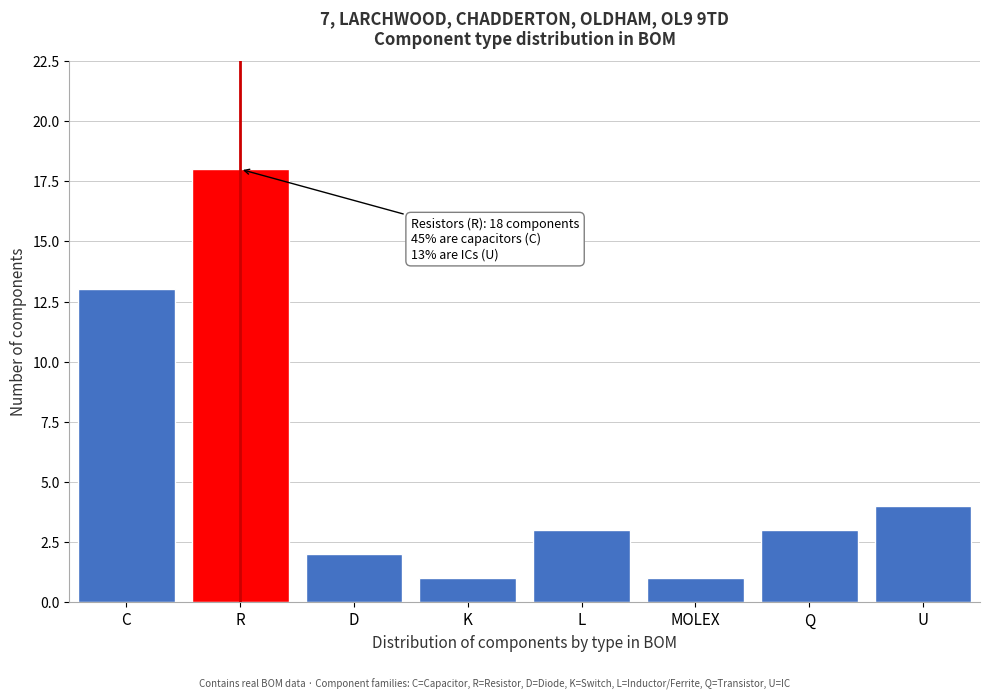

Reading left to right, extract all data points from this chart.

C=13	R=18	D=2	K=1	L=3	MOLEX=1	Q=3	U=4